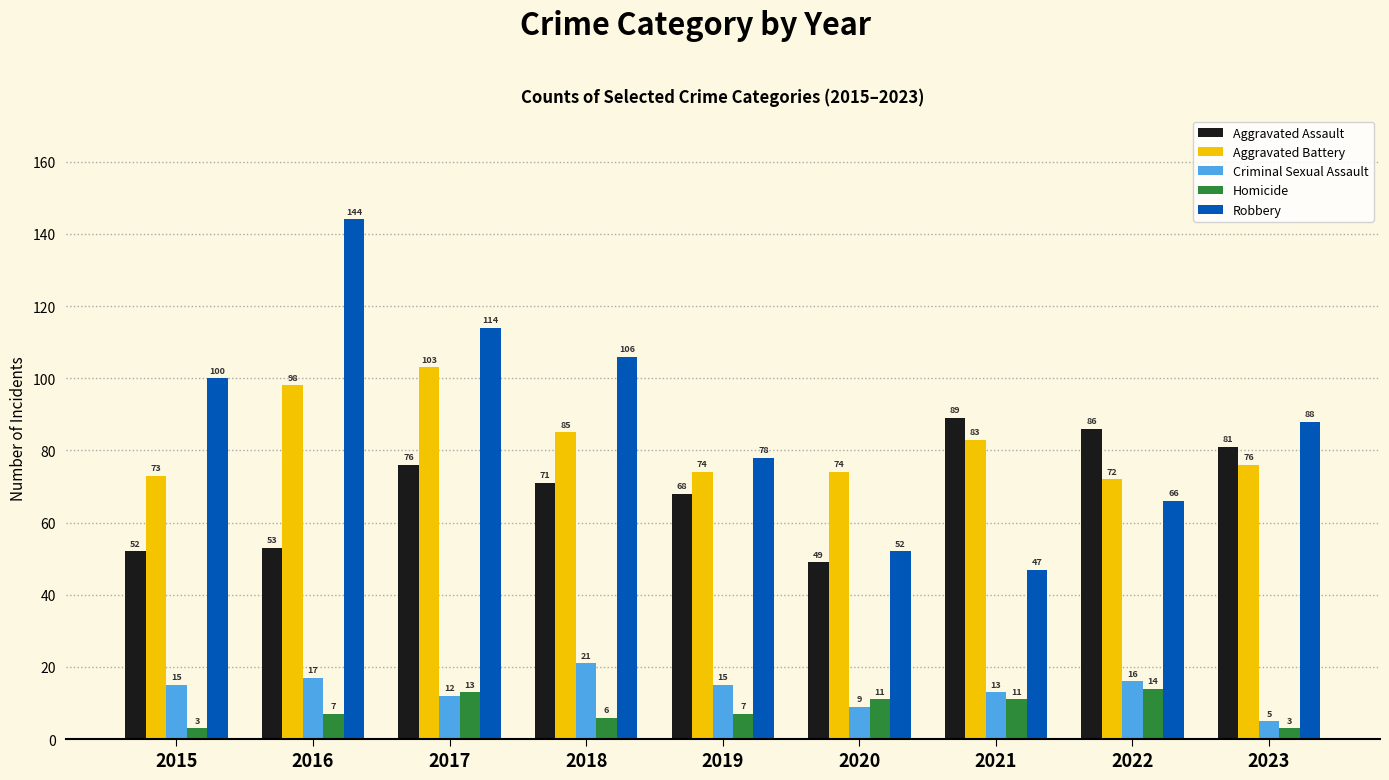

What is the average value of the Robbery series?

88